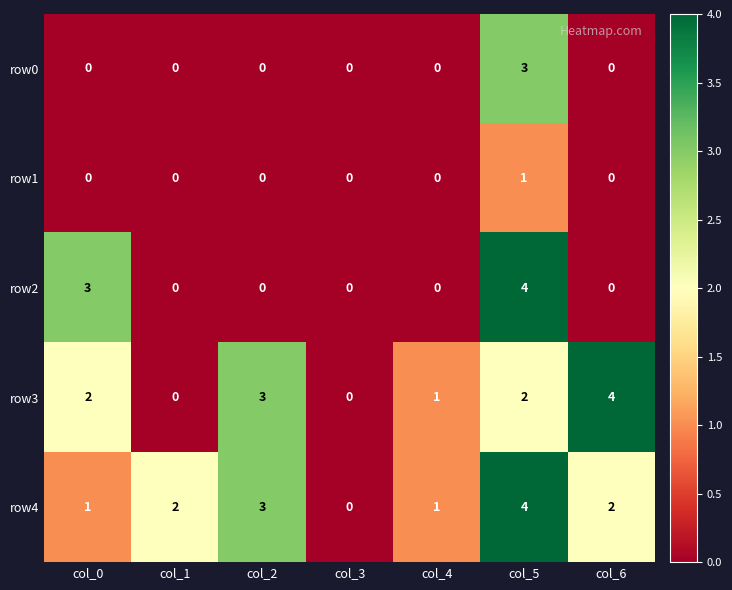

What is the difference between the maximum and minimum values in the row0 series?

3